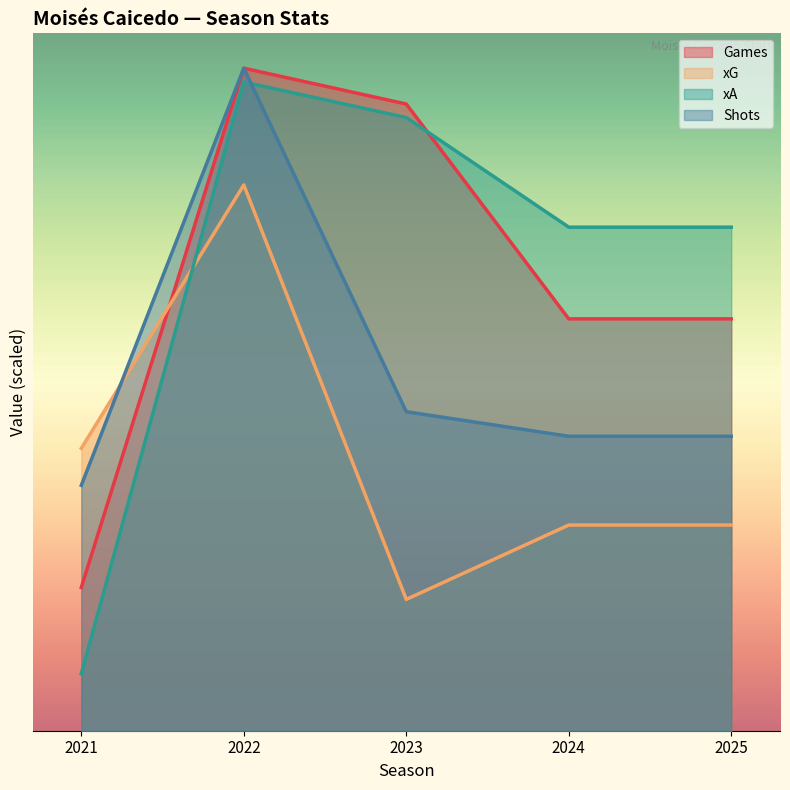

What are all the series names shown in the legend?

Games, xG, xA, Shots